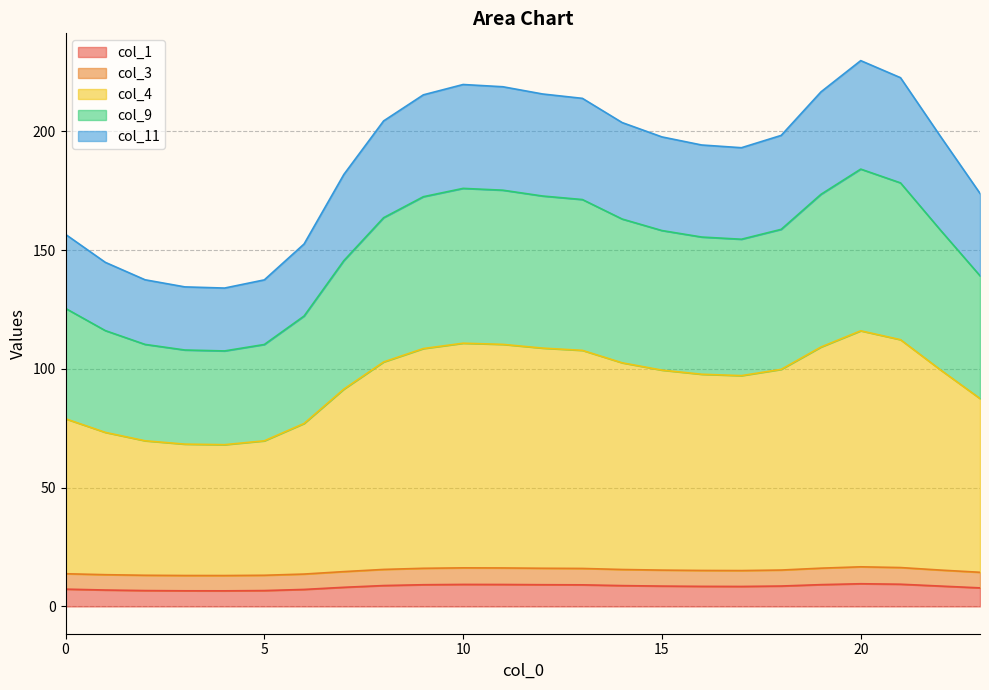

What is the total value across all series at 10?

219.8